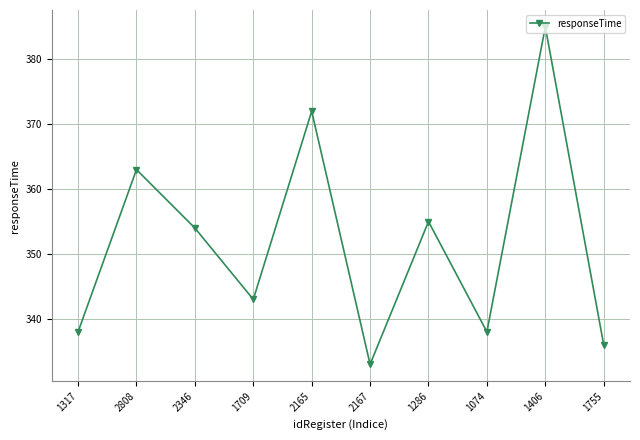

At which label does the data first exceed 354?

2808